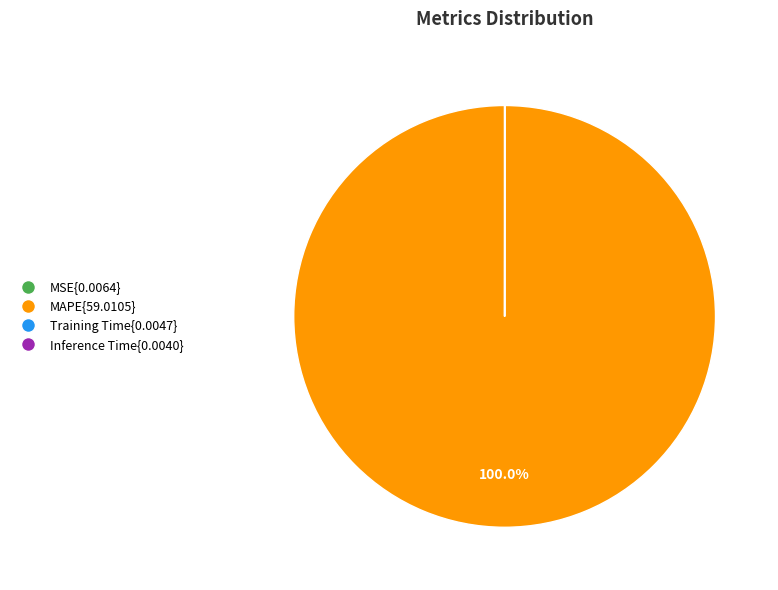

Does any single category account for the majority?

Yes